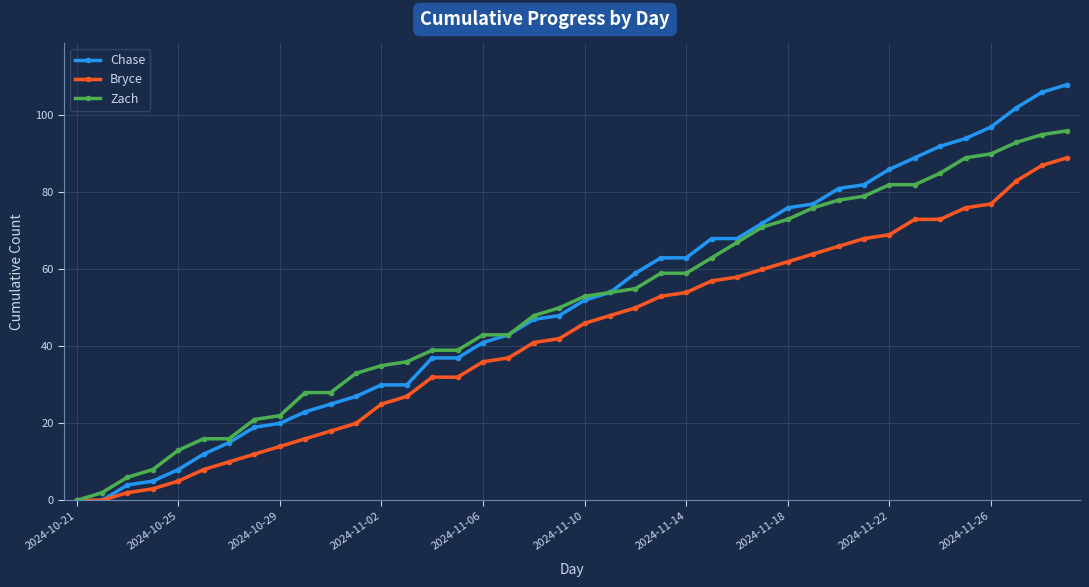

What are all the series names shown in the legend?

Chase, Bryce, Zach